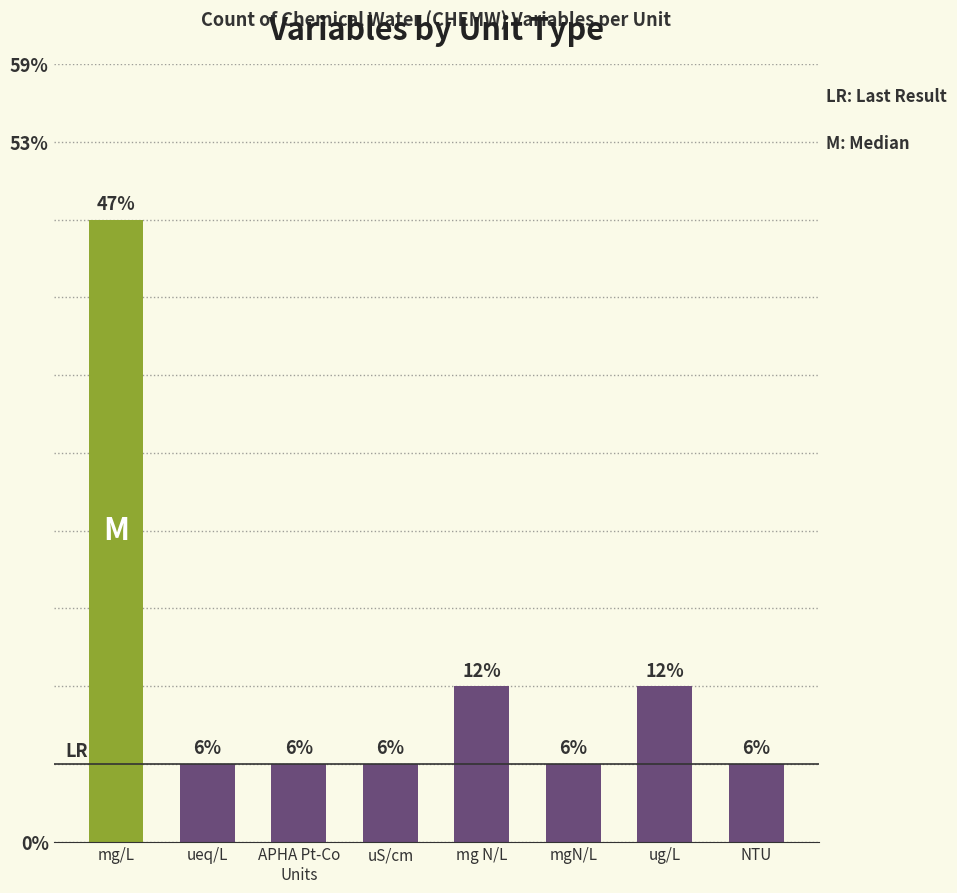

True or false: the data shows 1 at APHA Pt-Co
Units.

False